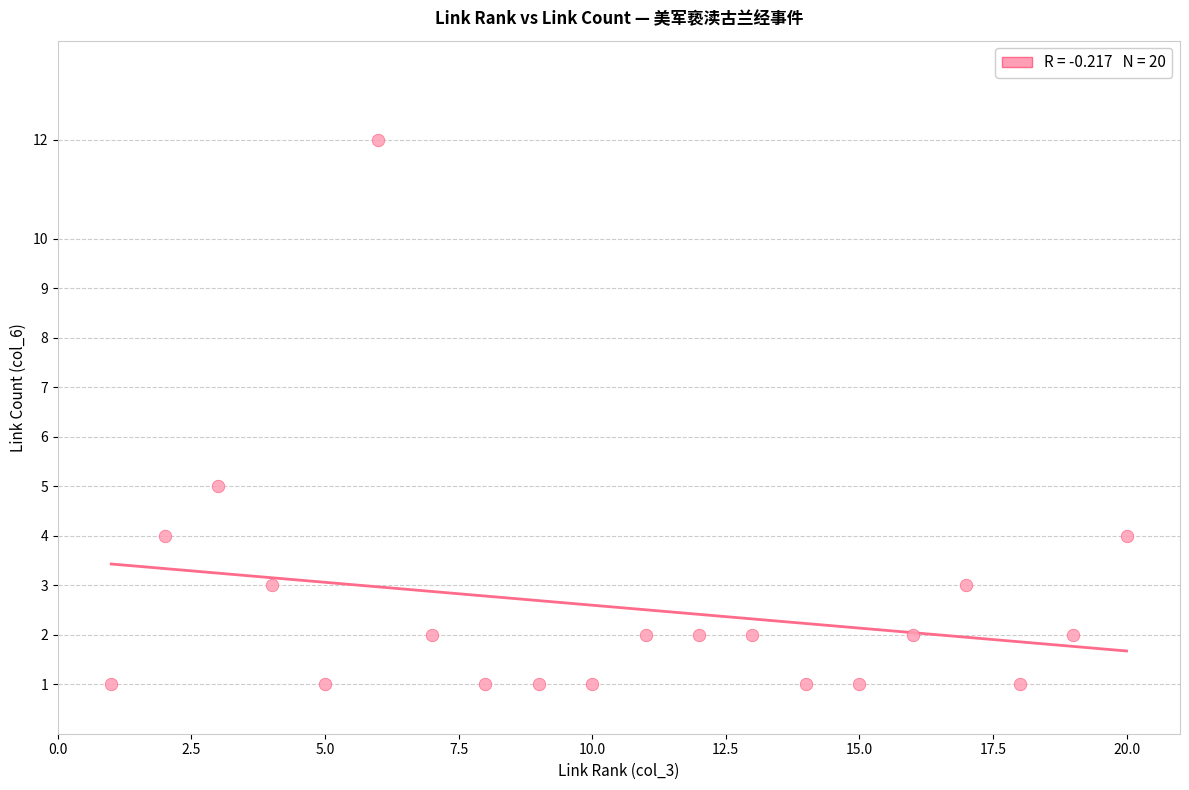

What is the range of Y values (max minus min)?

11